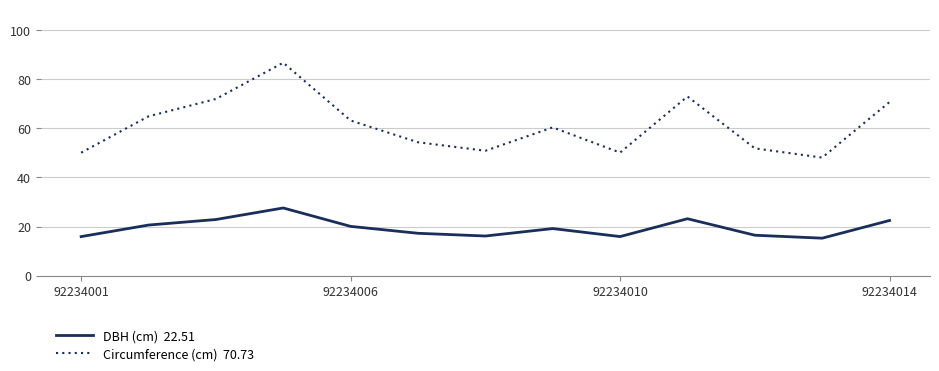

What is the smallest value displayed?

15.3